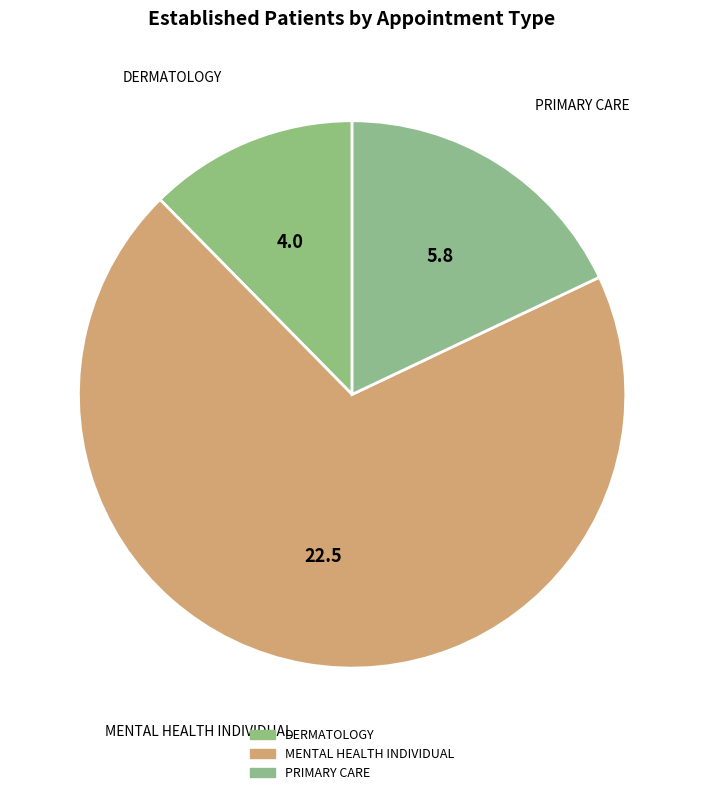

Count the number of slices in the pie.

3